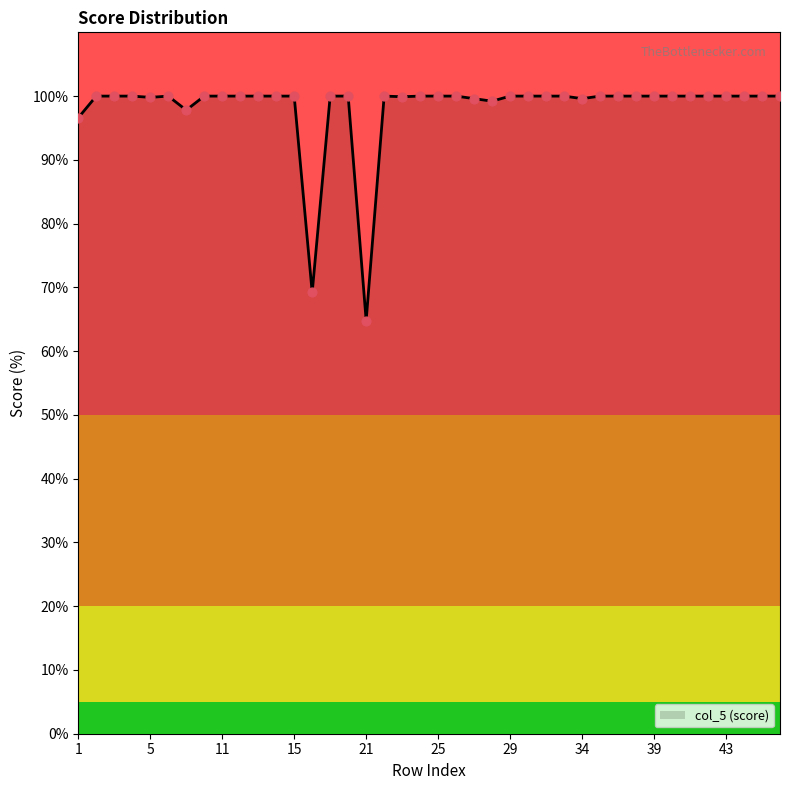

What is the maximum value shown in the chart?

100.0